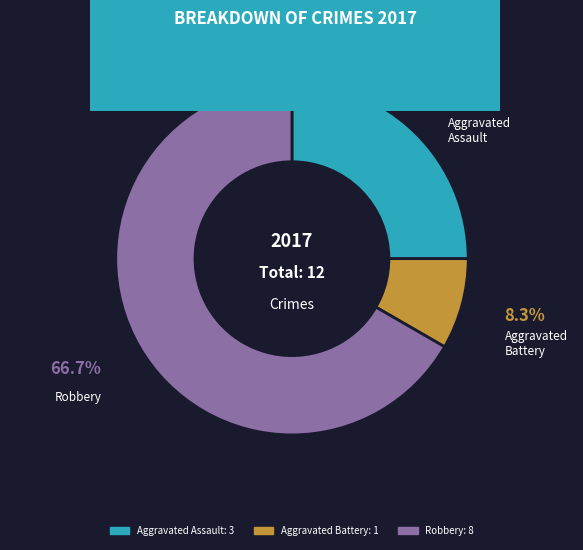

To the nearest percent, what is the difference between the Robbery and Aggravated Assault slice percentages?

42%